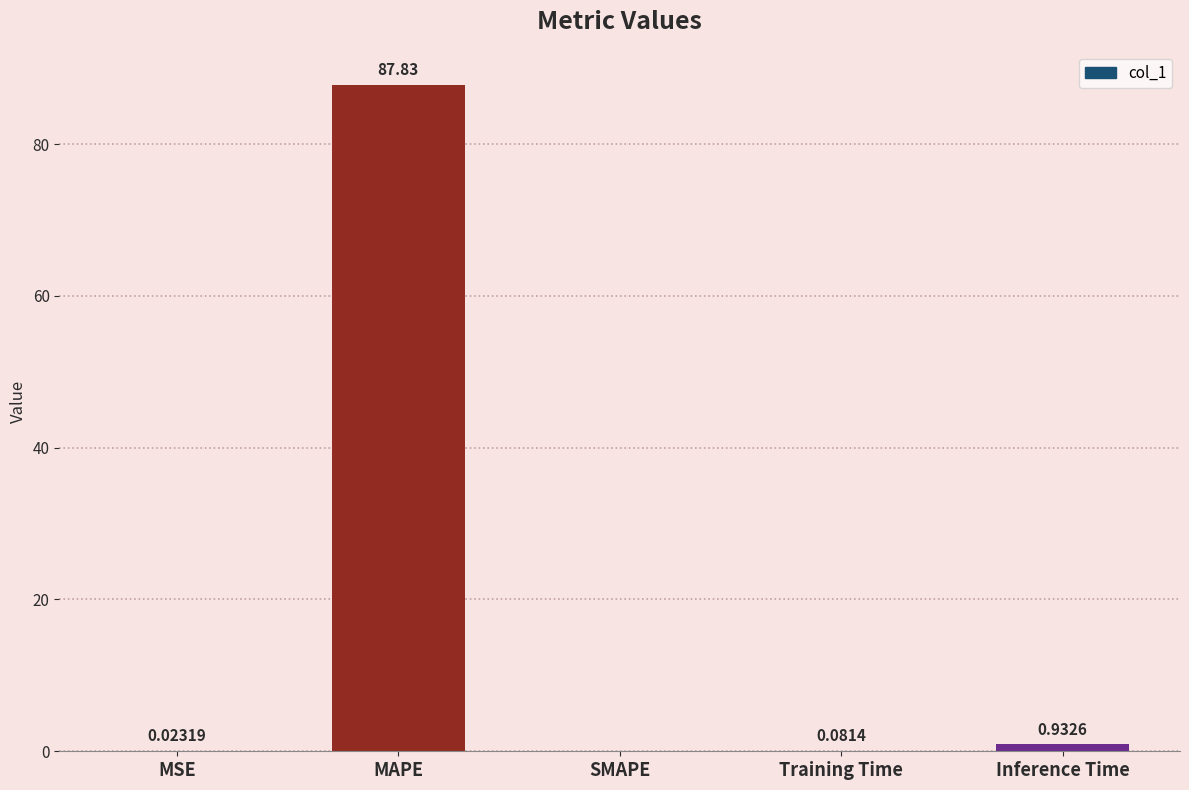

What is the sum of all values?

88.9